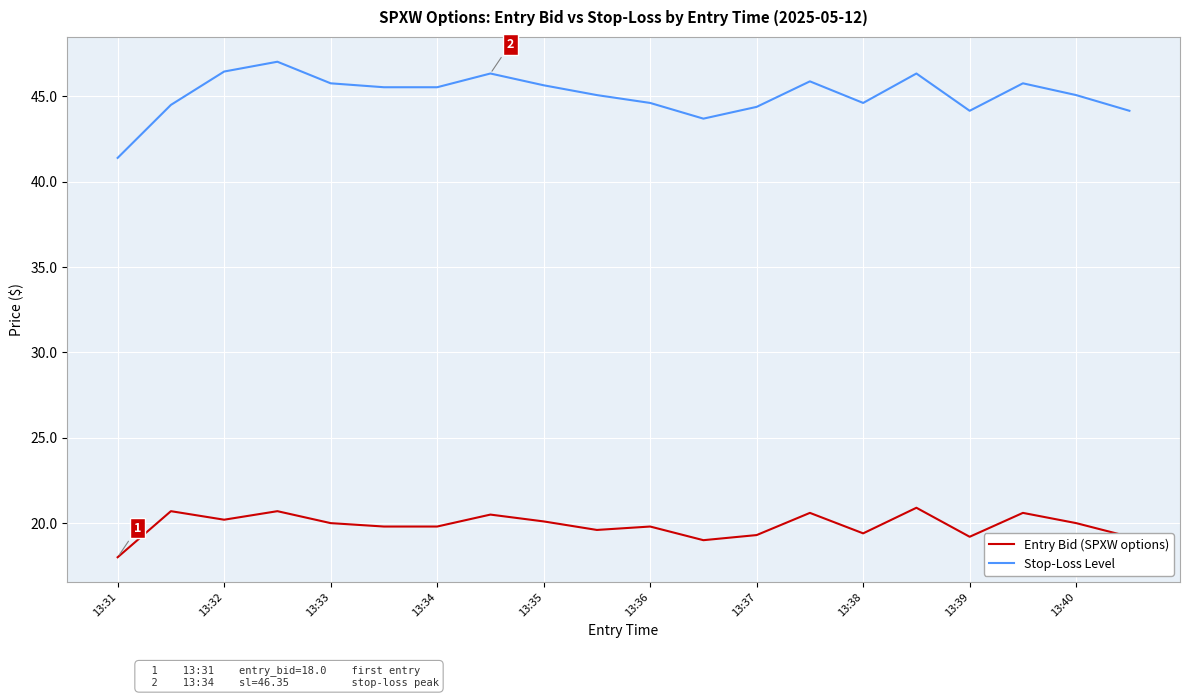

List the series in order of their overall mean, highest first.

Stop-Loss Level, Entry Bid (SPXW options)